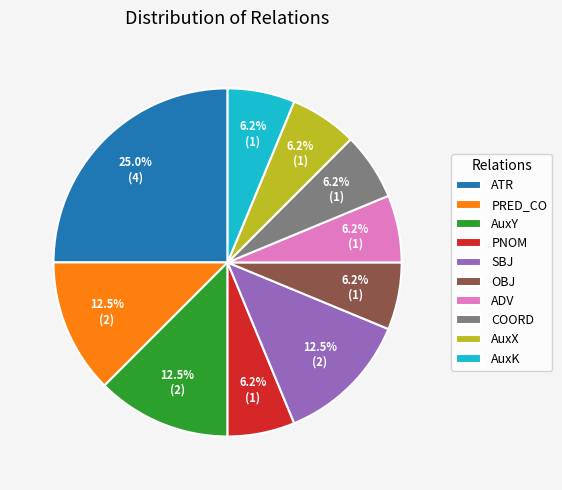

Which category has the biggest portion of the pie?

ATR